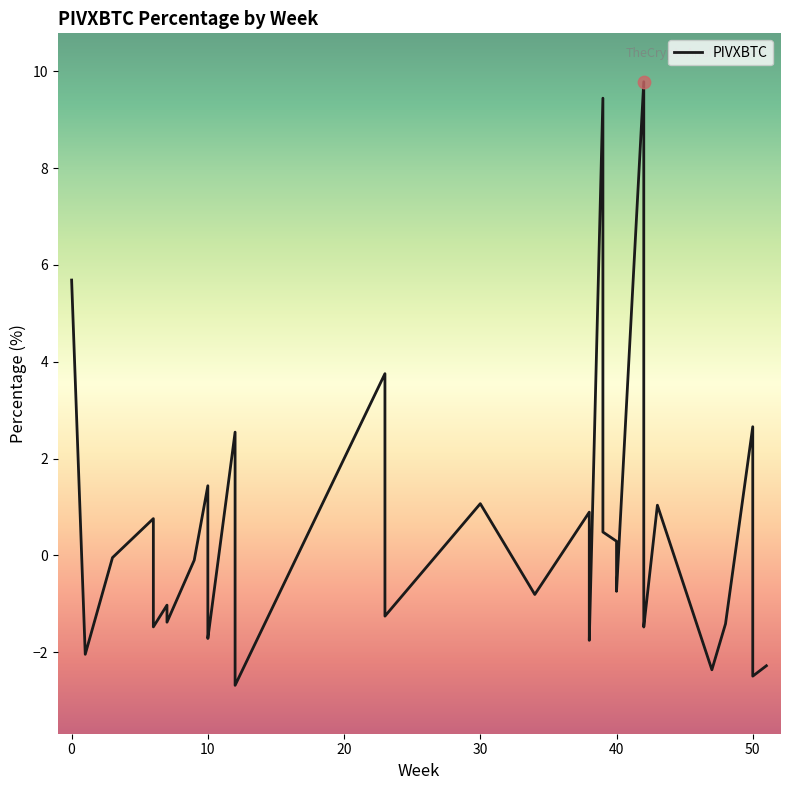

Which has a higher value, 47 or 34?

34